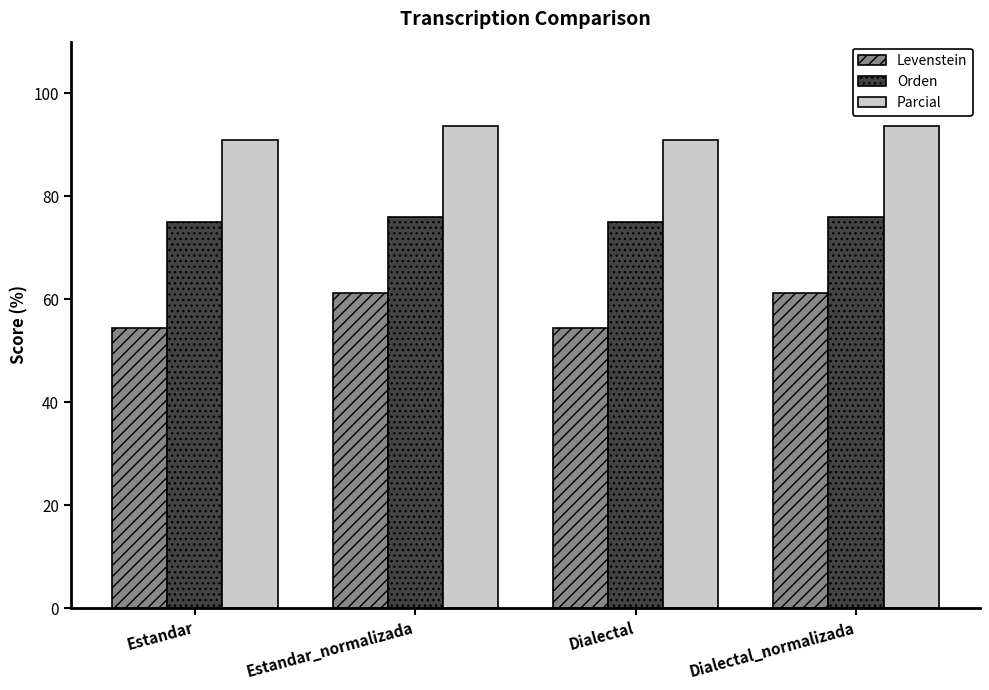

Count the number of data series in this chart.

3